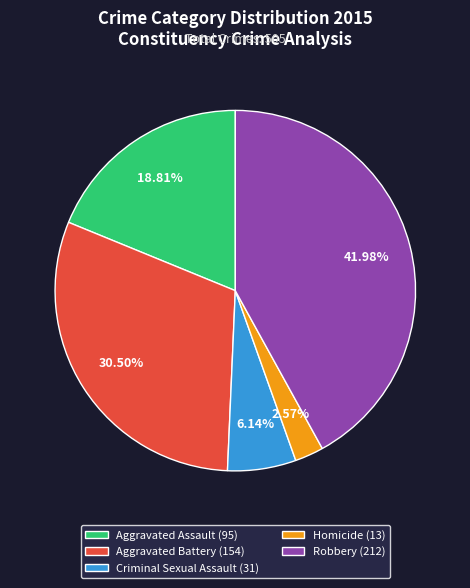

The Aggravated Assault slice represents 9% of the pie. True or false?

False